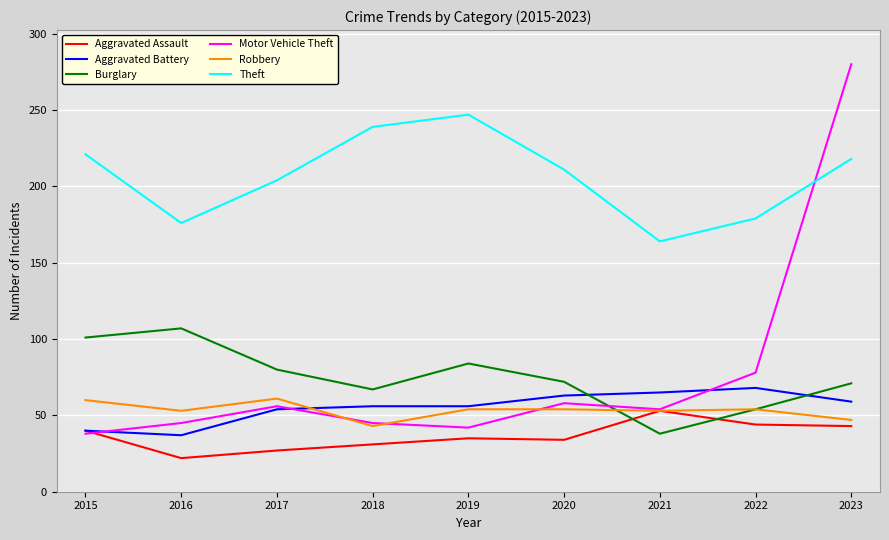

In Theft, how many points are lower than both neighbors (excluding endpoints)?

2